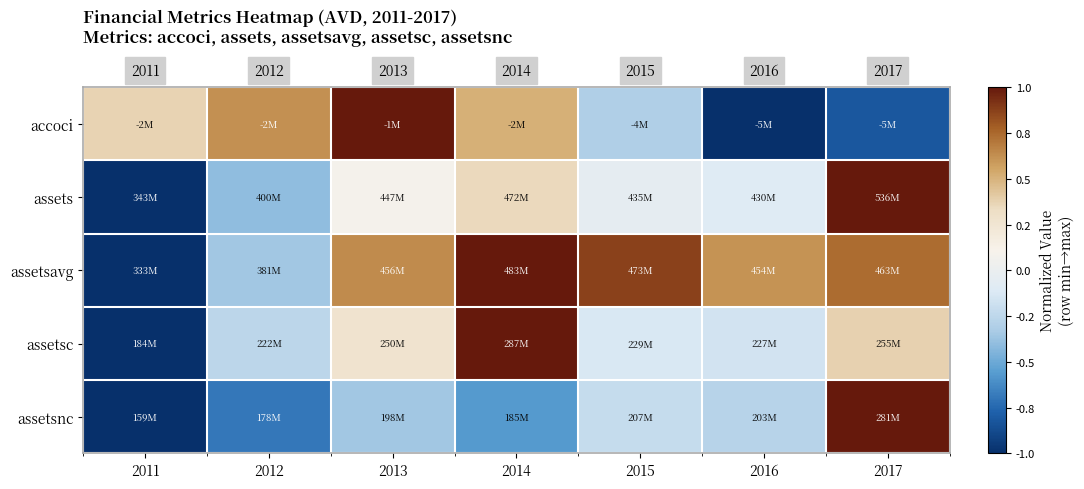

Between 2011 and 2016, which series saw the biggest shift?

assetsavg